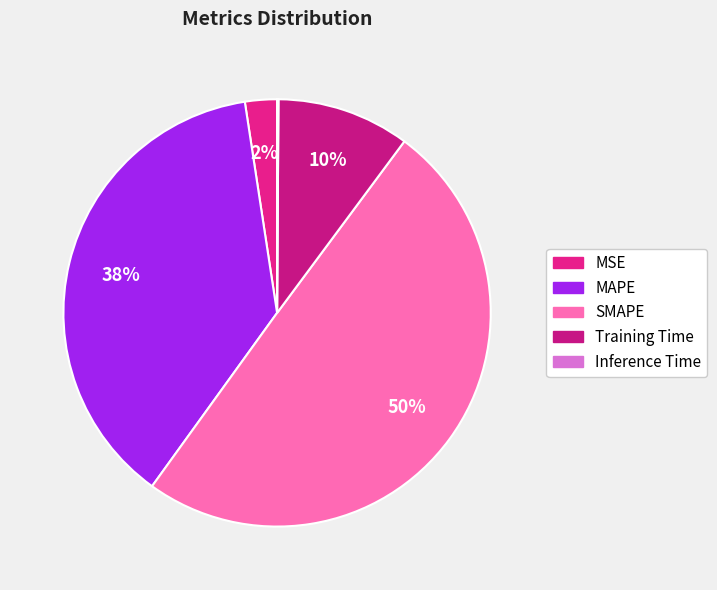

To the nearest percent, what is the difference between the largest and smallest slice percentages?

50%